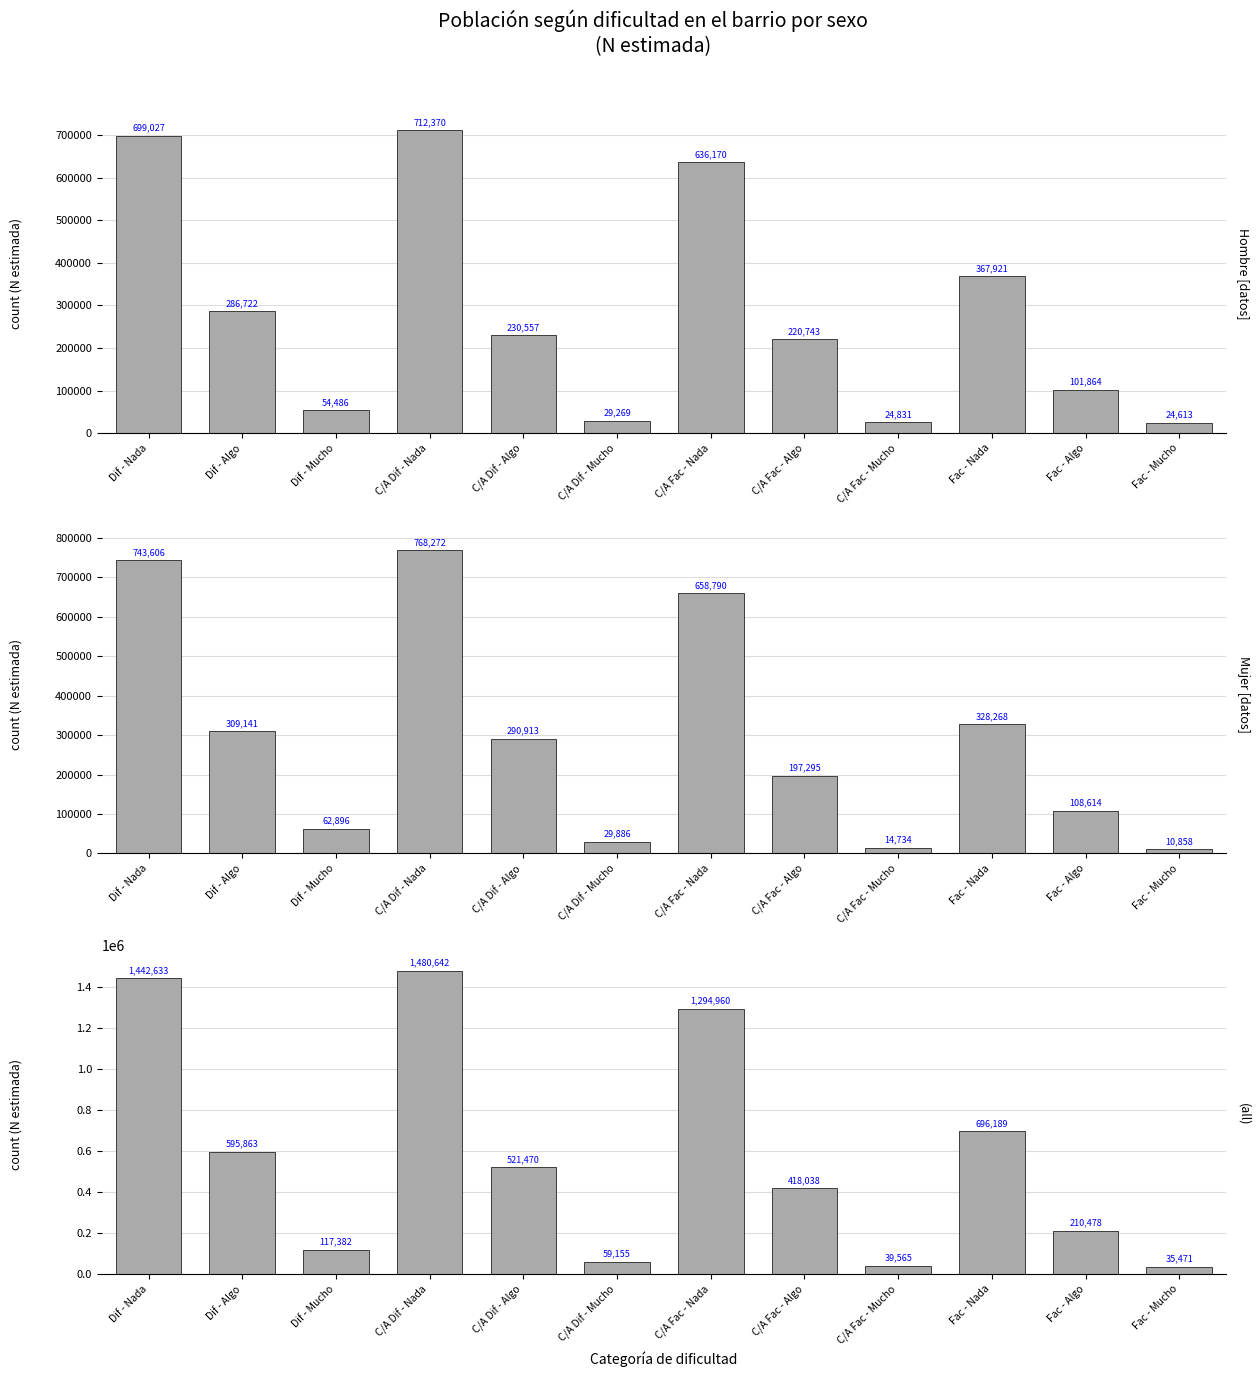

At how many categories does at least one series exceed 341528?

7